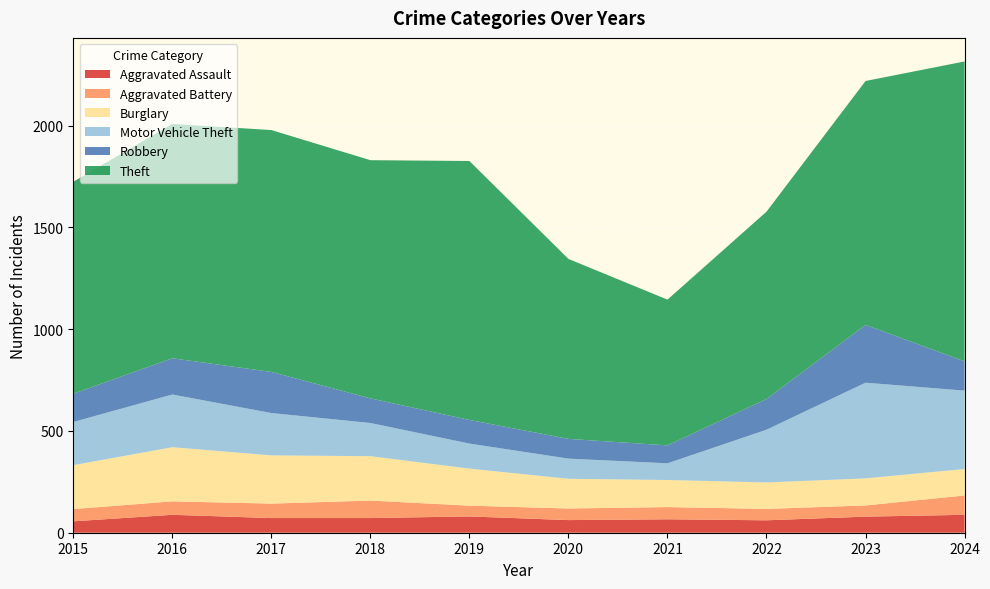

Reading right to left, what are all the values shown in this chart?

Aggravated Assault: 88	79	61	66	62	80	72	72	88	56
Aggravated Battery: 95	55	56	60	57	53	86	71	66	60
Burglary: 130	133	130	133	146	182	218	237	266	216
Motor Vehicle Theft: 385	470	259	82	99	123	163	208	259	212
Robbery: 144	284	151	88	97	116	121	202	178	139
Theft: 1473	1198	920	716	884	1272	1170	1188	1151	1041